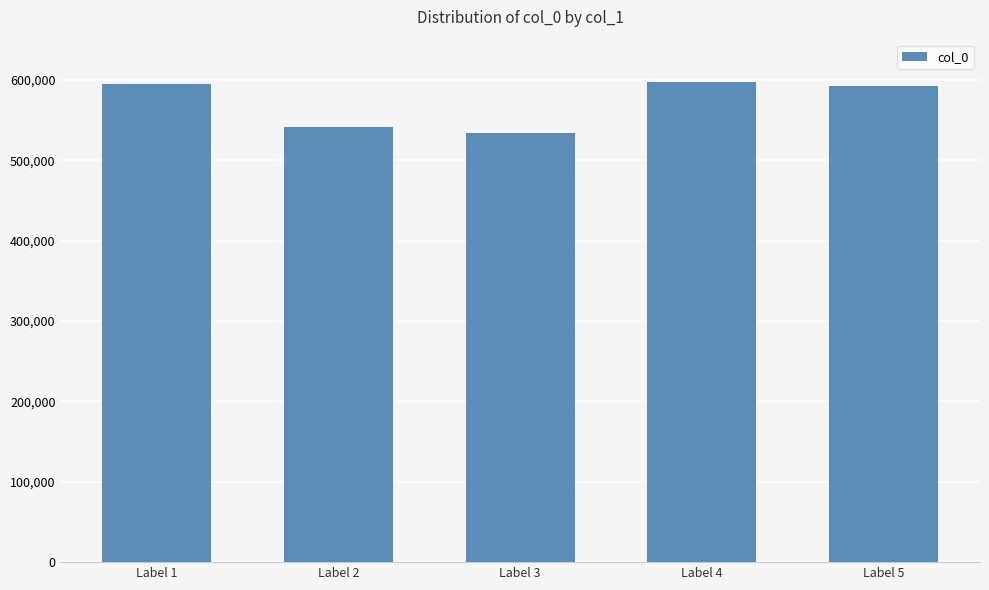

What is the approximate value at Label 1, to the nearest 100?

594300